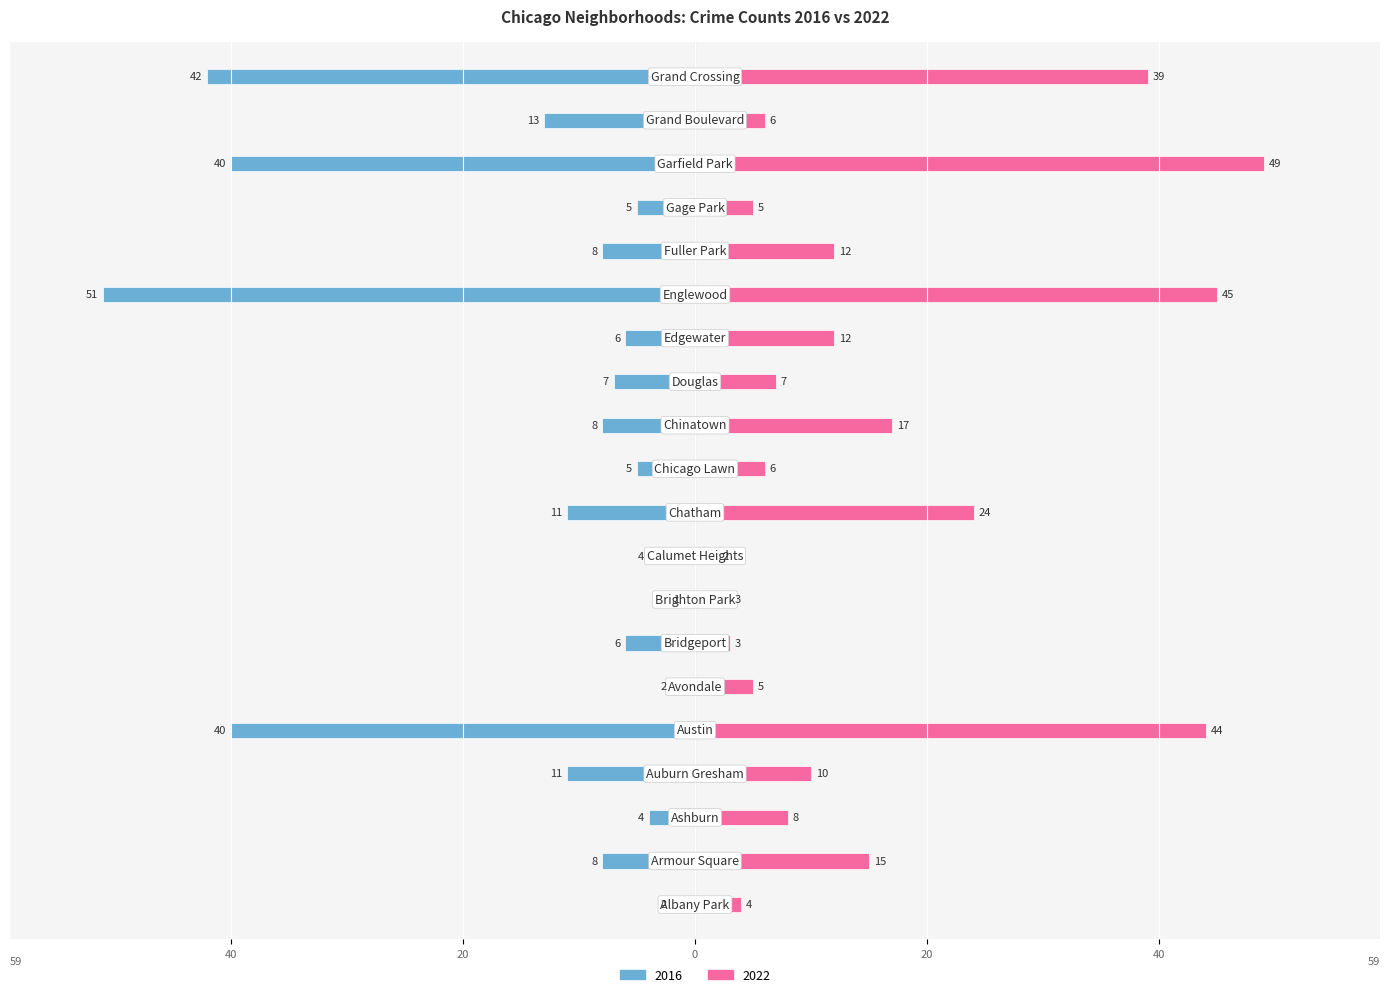

Which series has the largest total across all categories?

2022